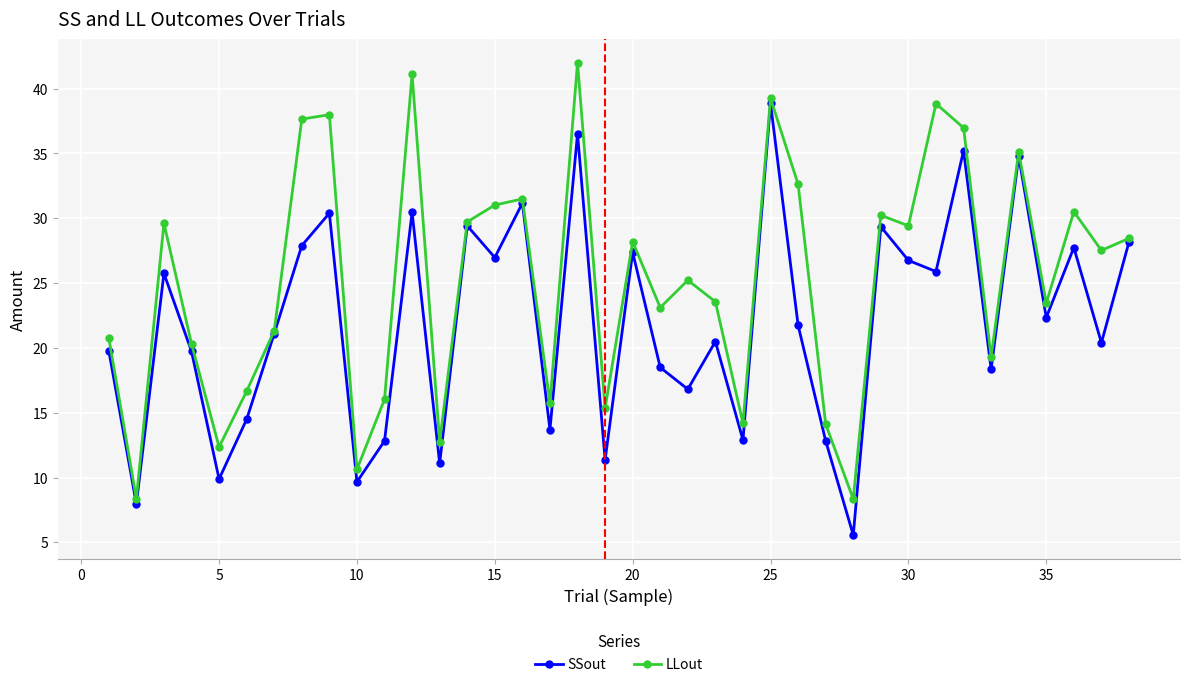

What is the value of the LLout point at the 7th from the left?

21.3